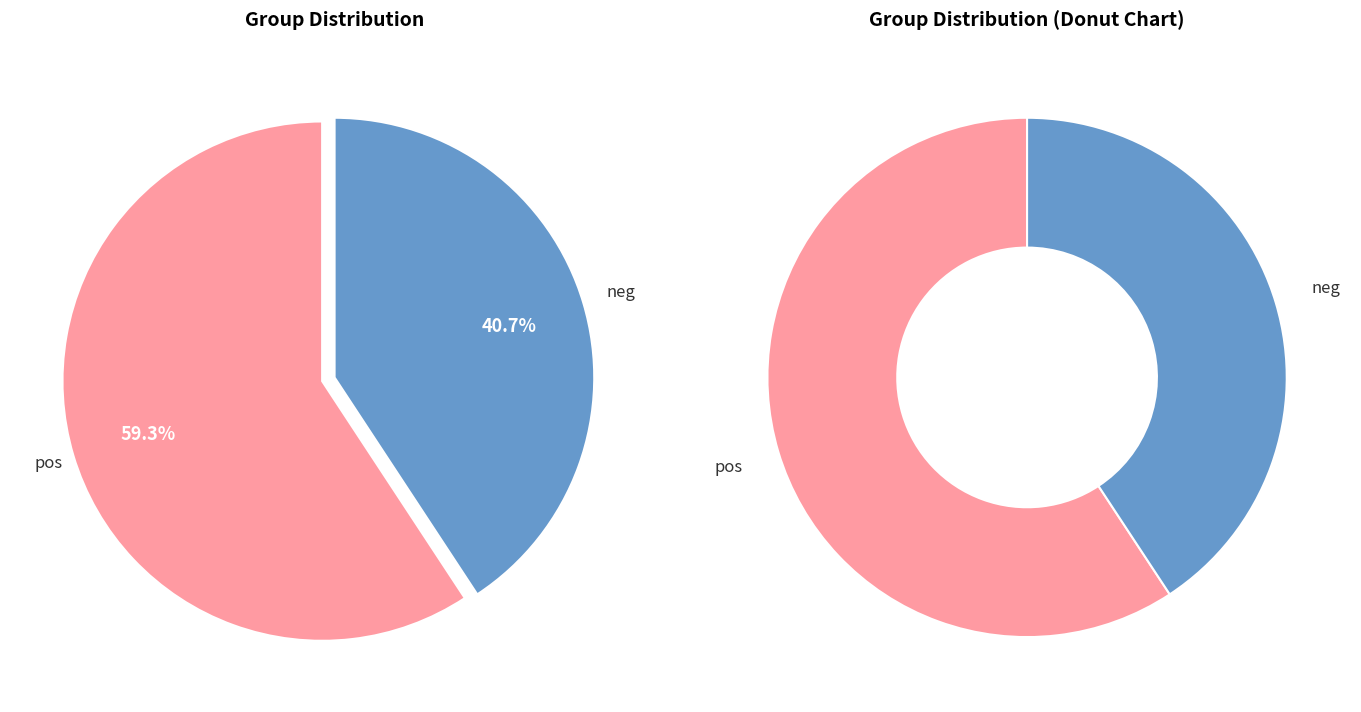

What is the largest slice in the pie chart?

pos